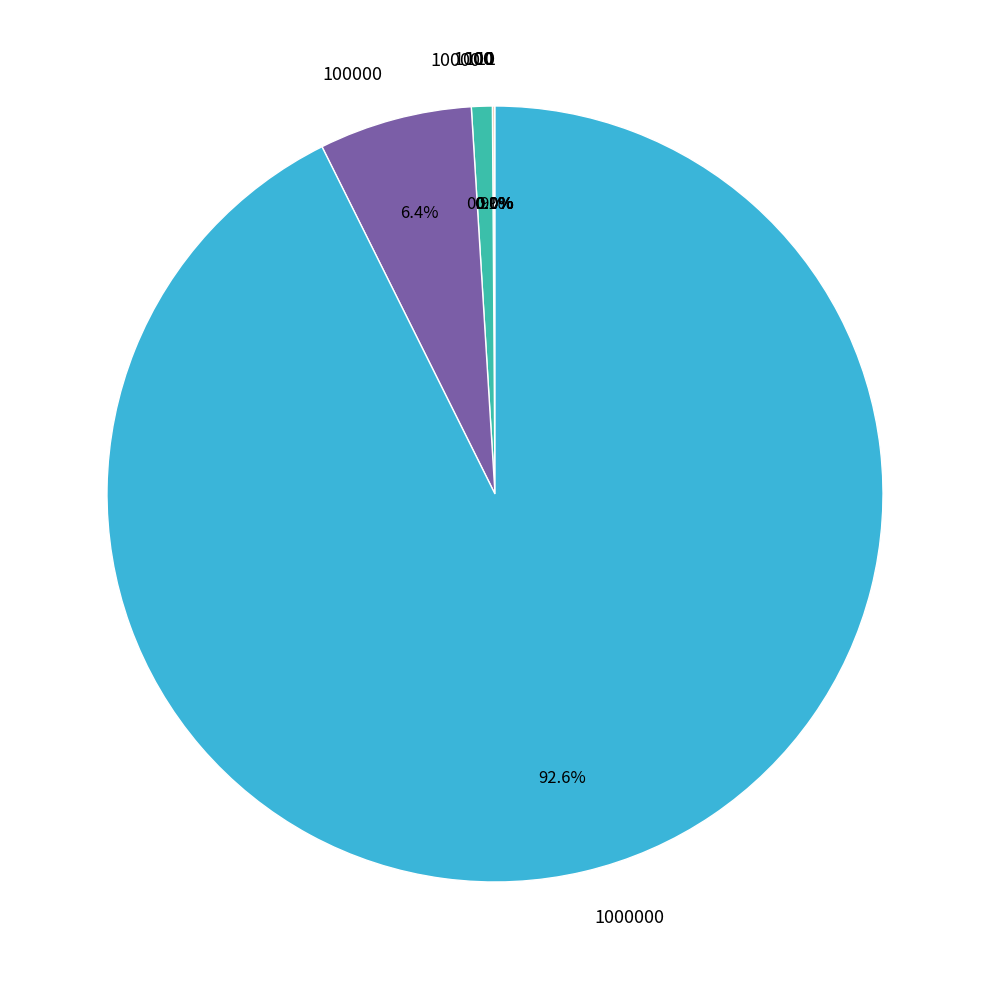

Is there a majority slice in this chart?

Yes